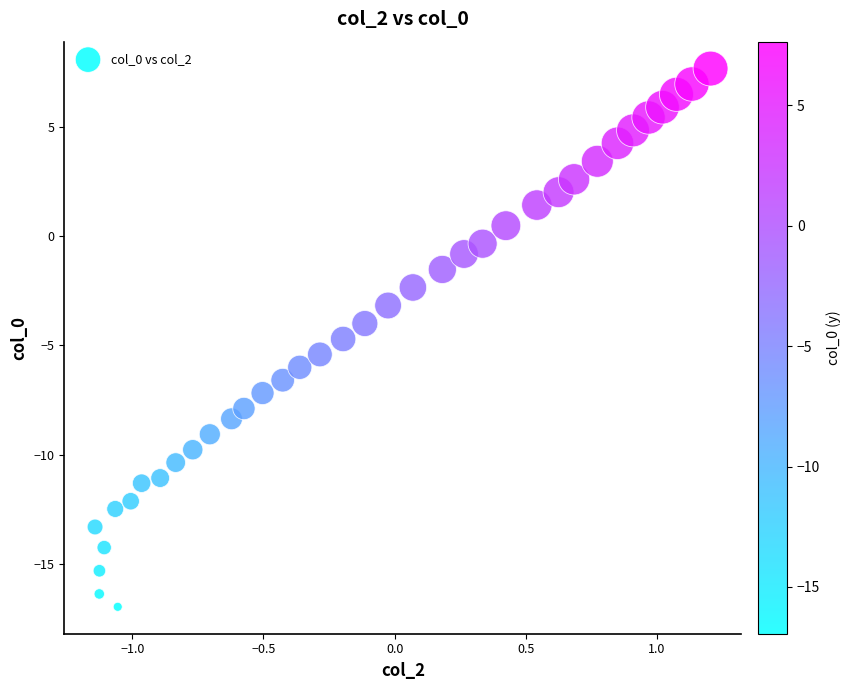

What is the range of X values (max minus min)?

2.3